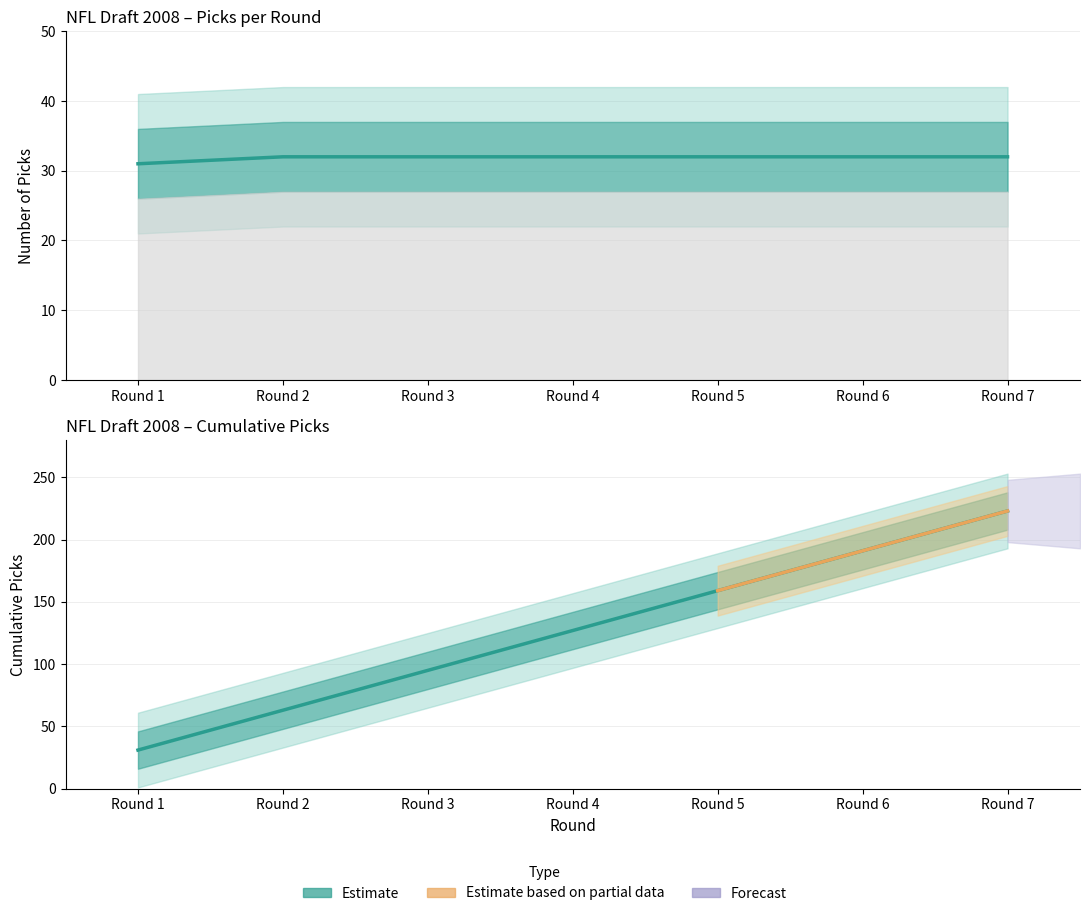

What is the difference between the highest and lowest values at Round 4?

95